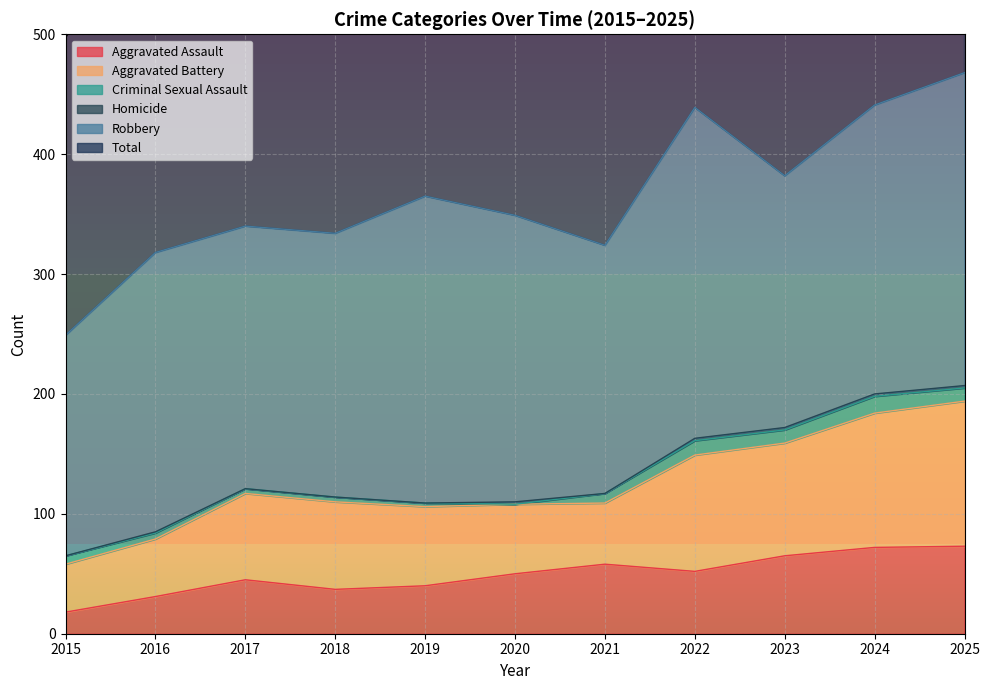

At how many categories does at least one series exceed 41?

11